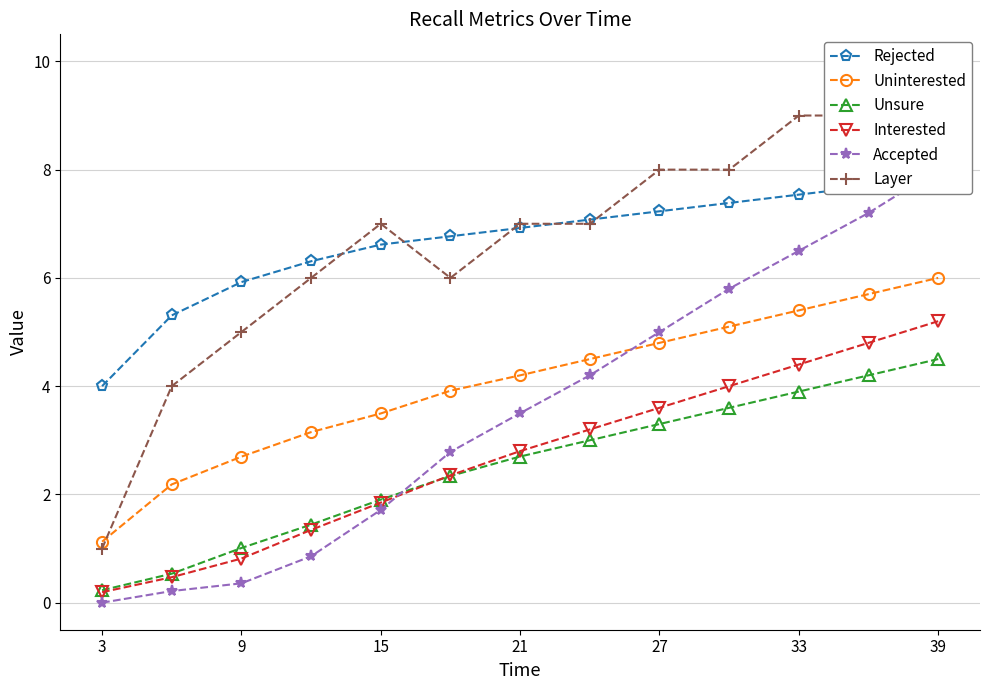

What is the maximum value for Interested?

5.2